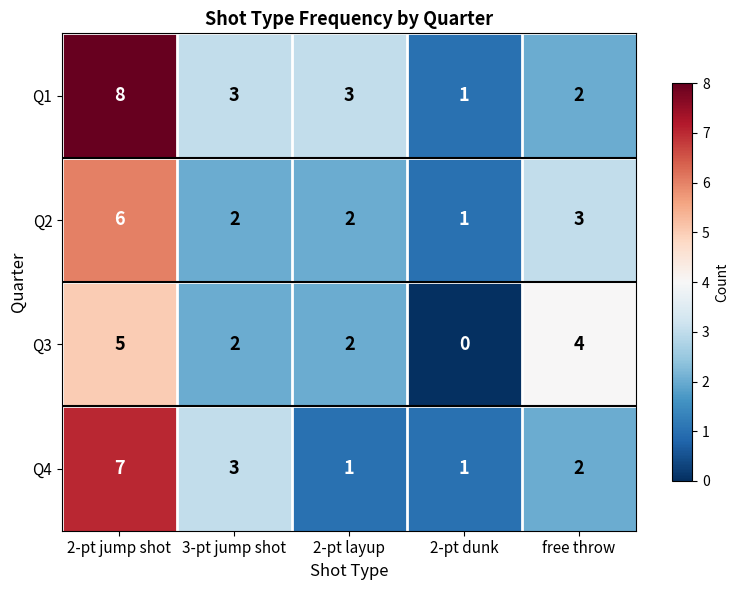

What is the difference between the maximum and minimum values in the Q1 series?

7